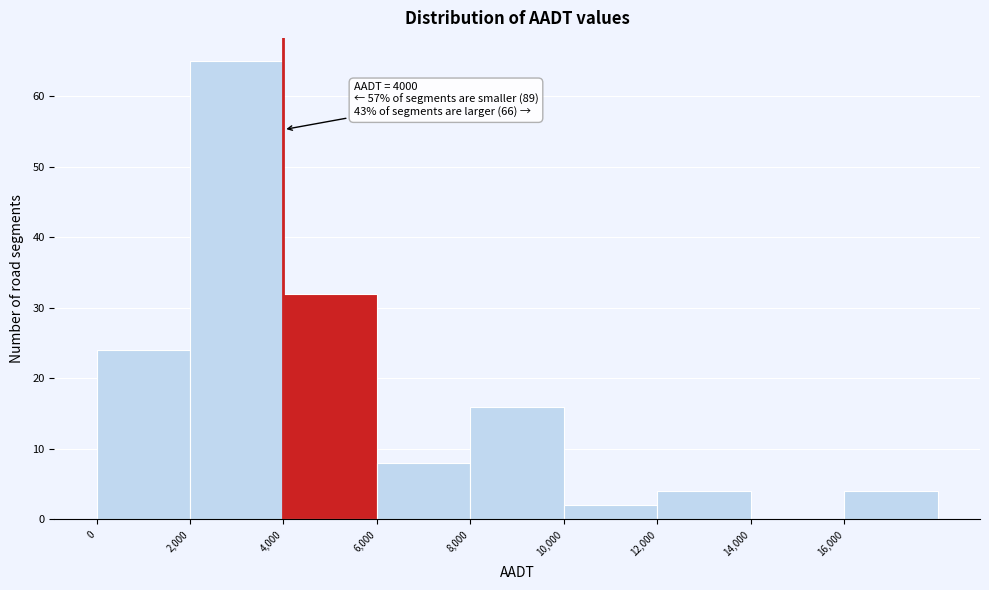

Over which range of the x-axis is the bar tallest?

2000 to 4000